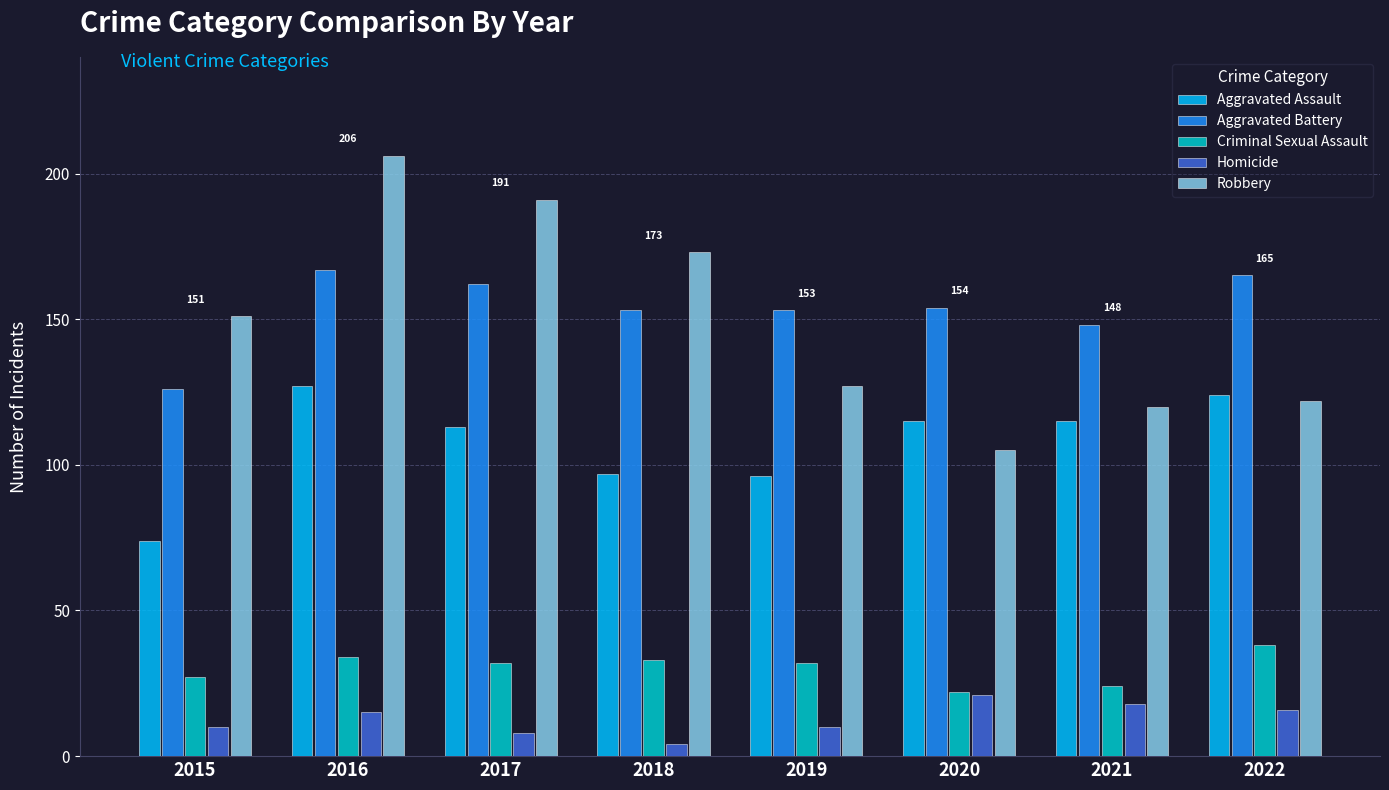

At which category is the sum across all series the highest?

2016